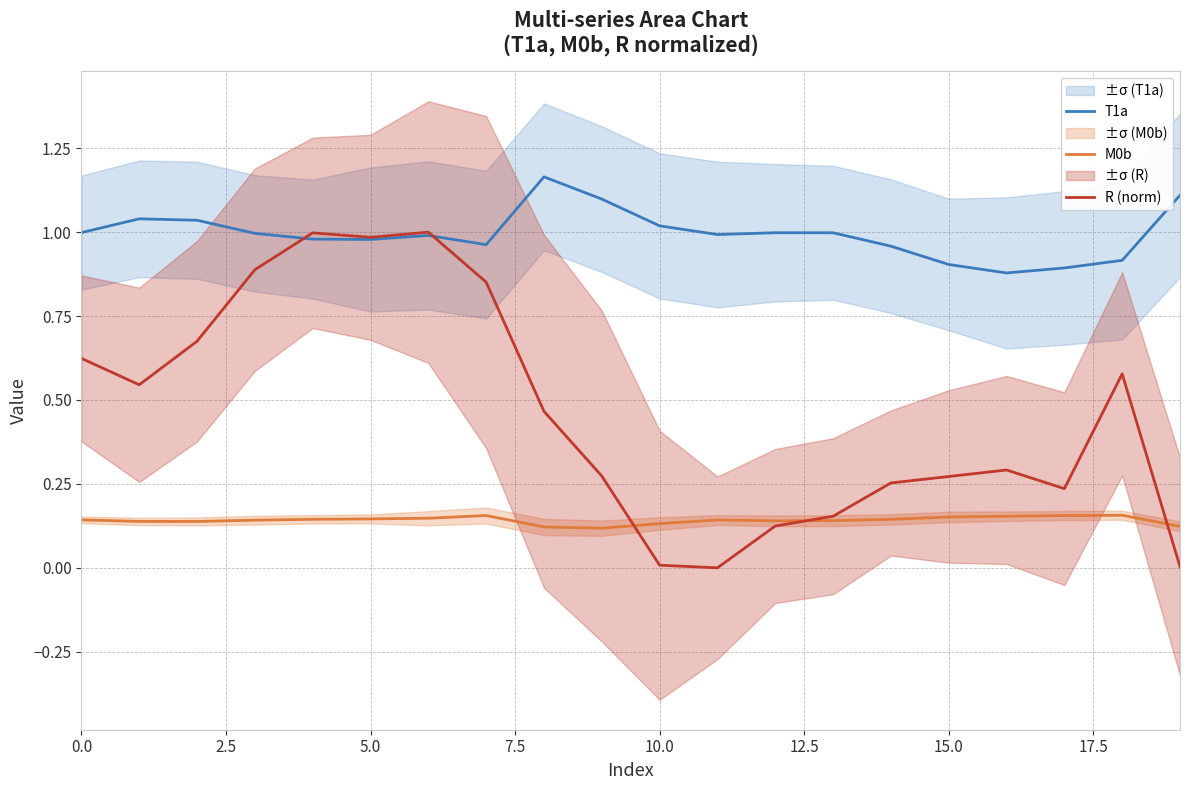

True or false: T1a and M0b intersect in this chart.

False